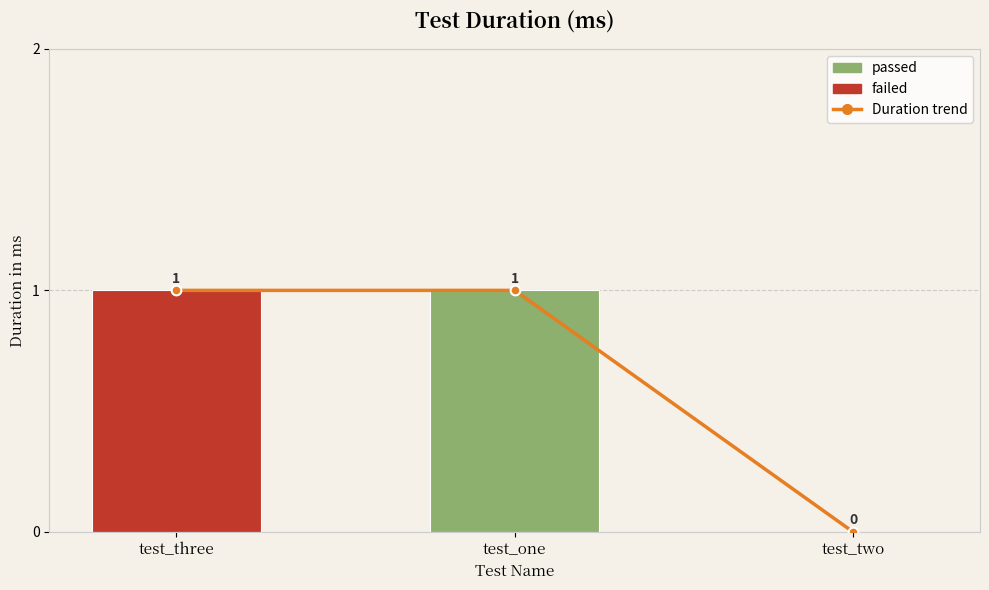

Reading left to right, extract all data points from this chart.

1	1	0